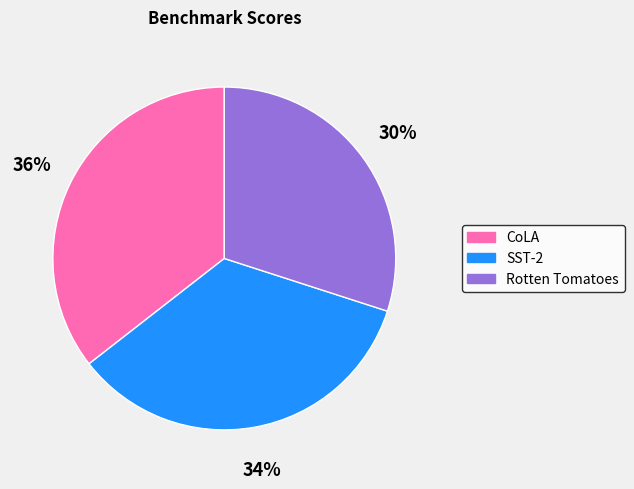

Does Rotten Tomatoes represent more than half of the total?

No